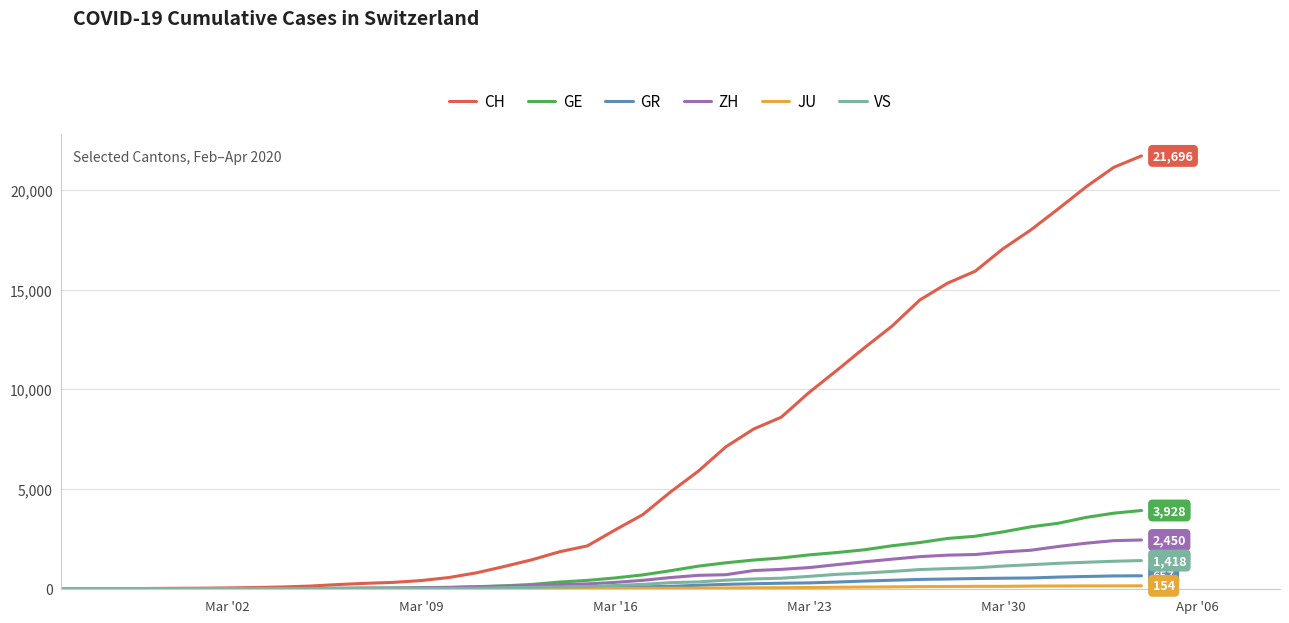

Which series has the largest range (max minus min)?

CH